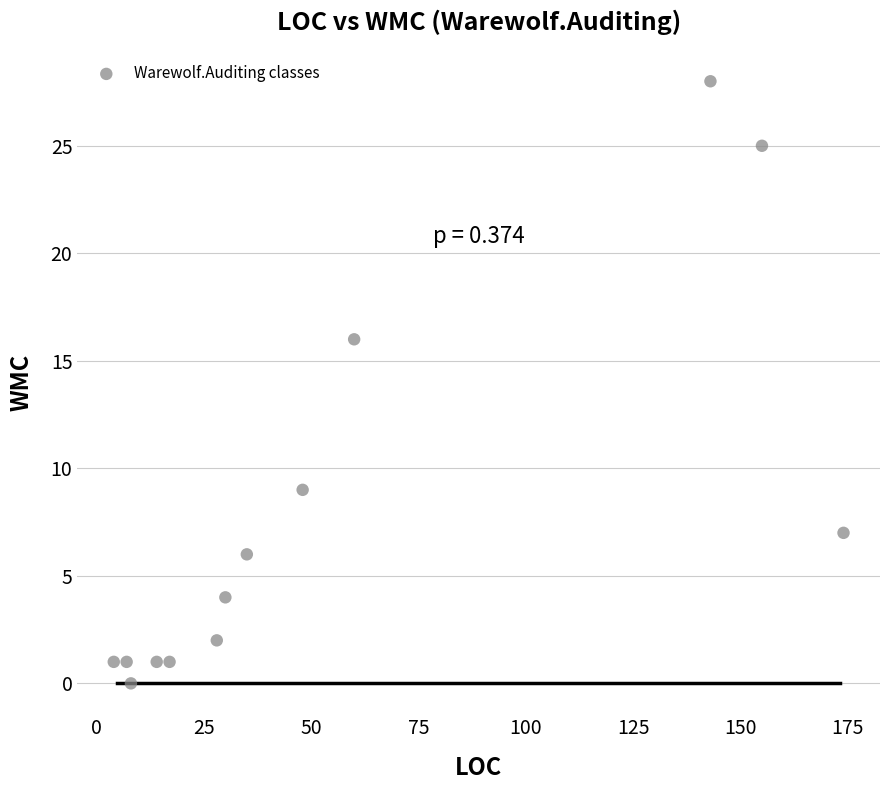

What is the range of X values (max minus min)?

170